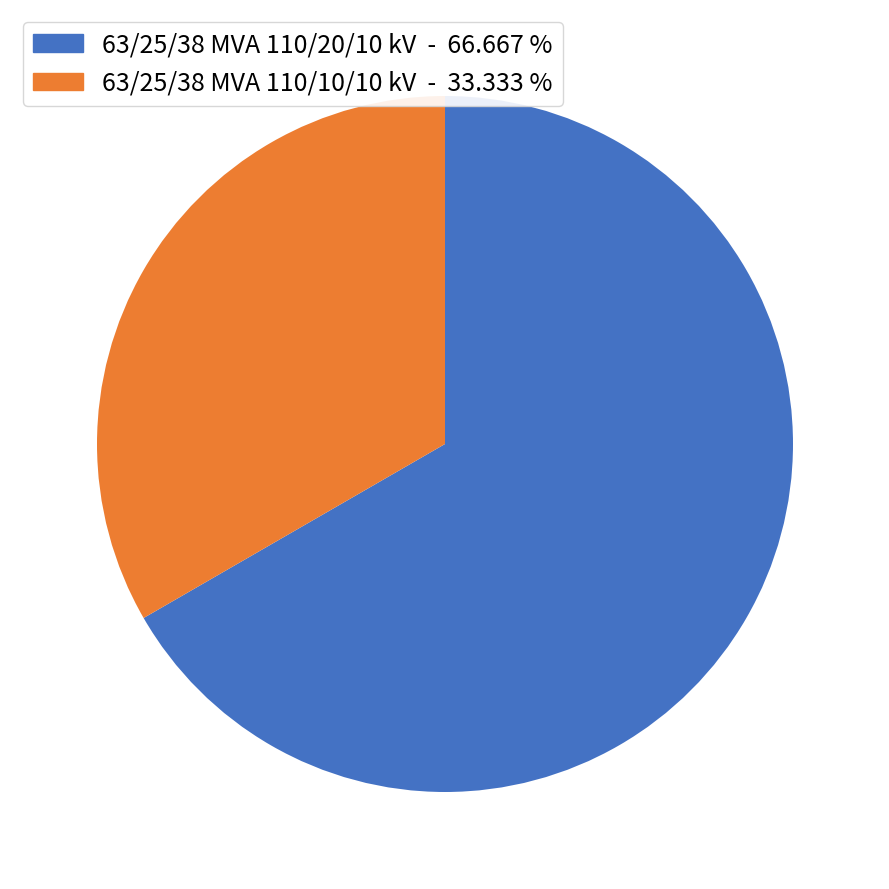

The 63/25/38 MVA 110/20/10 kV slice represents 76% of the pie. True or false?

False